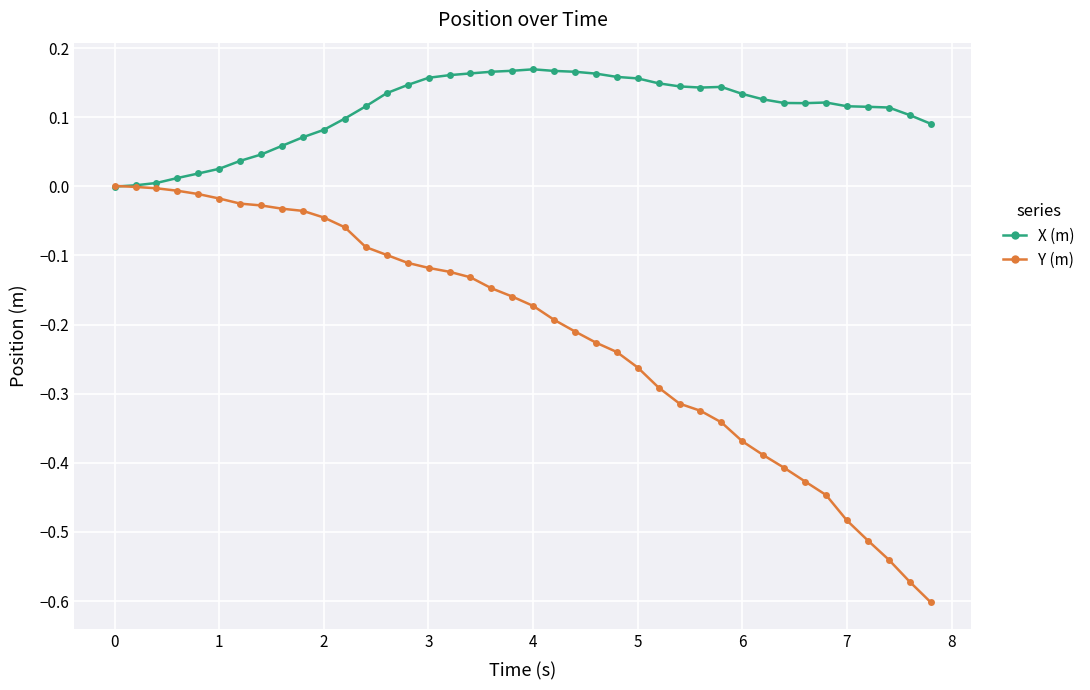

List the series in order of their peak value, highest first.

X (m), Y (m)